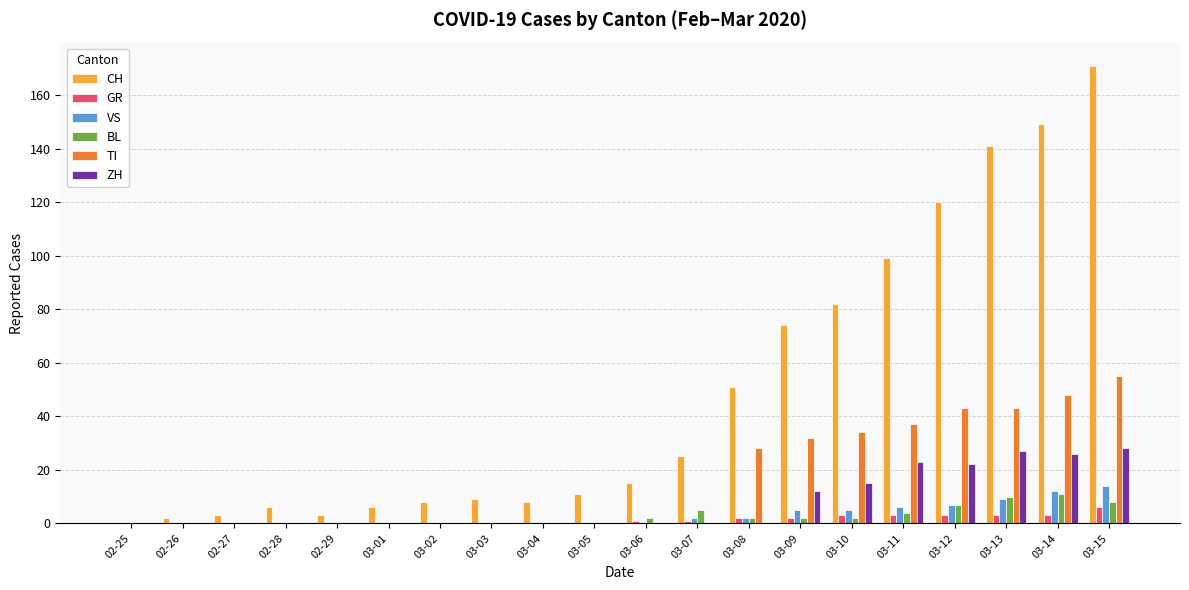

The value of TI at 03-01 is -22. True or false?

False